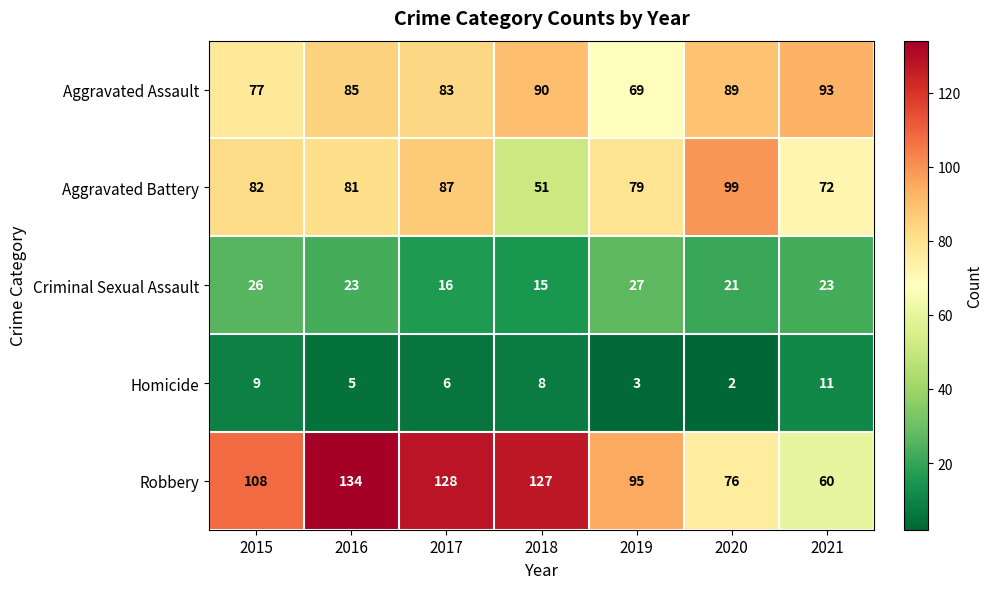

Which series has the largest total across all categories?

Robbery